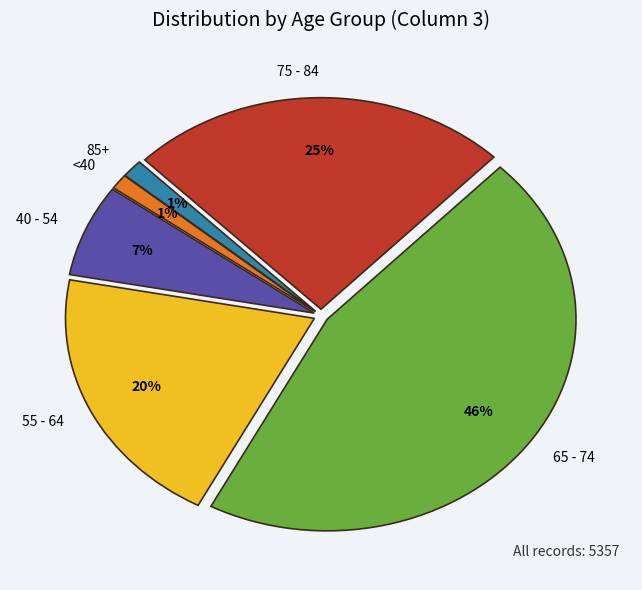

Does any single category account for the majority?

No